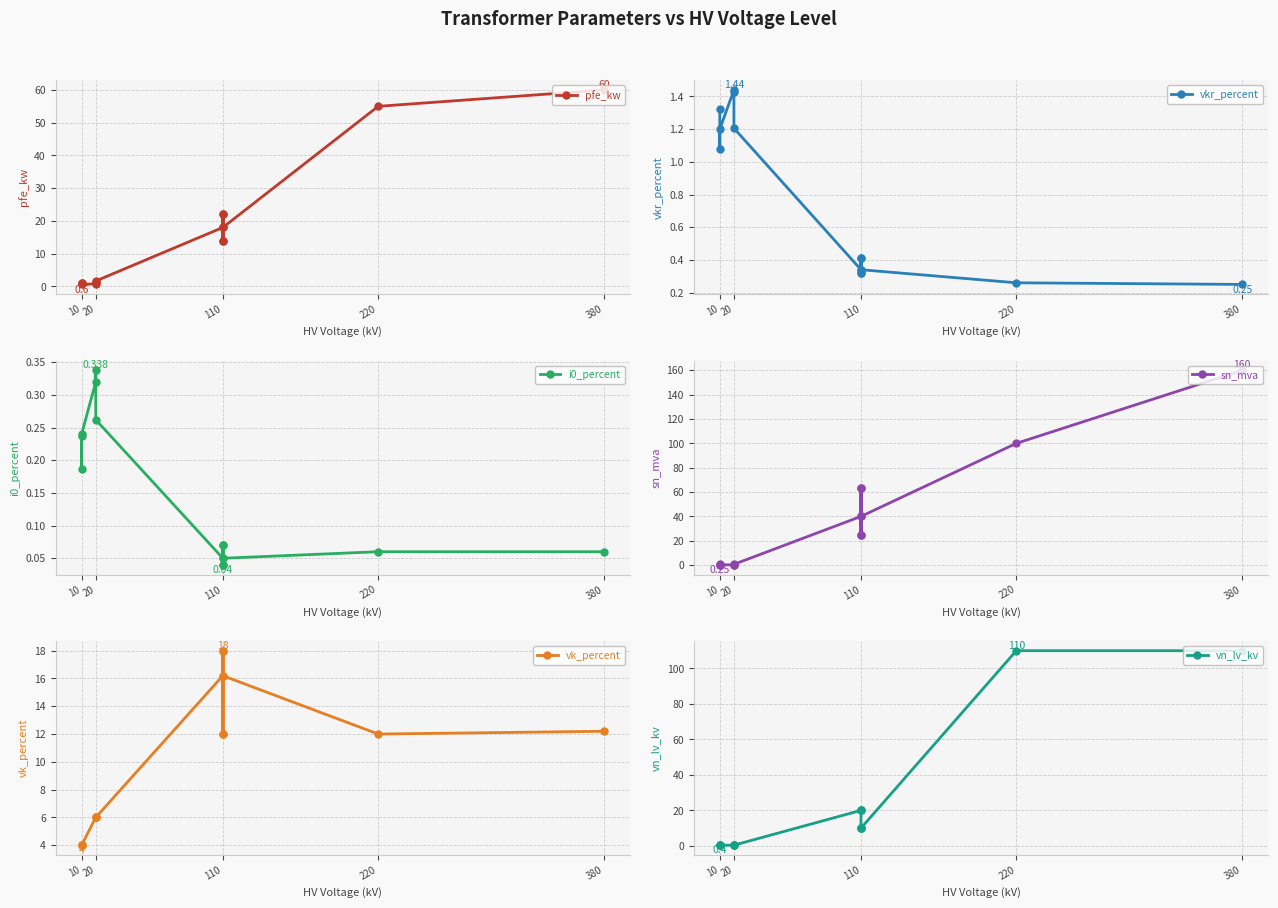

What is the difference between the second highest and second lowest values in the i0_percent series?

0.3